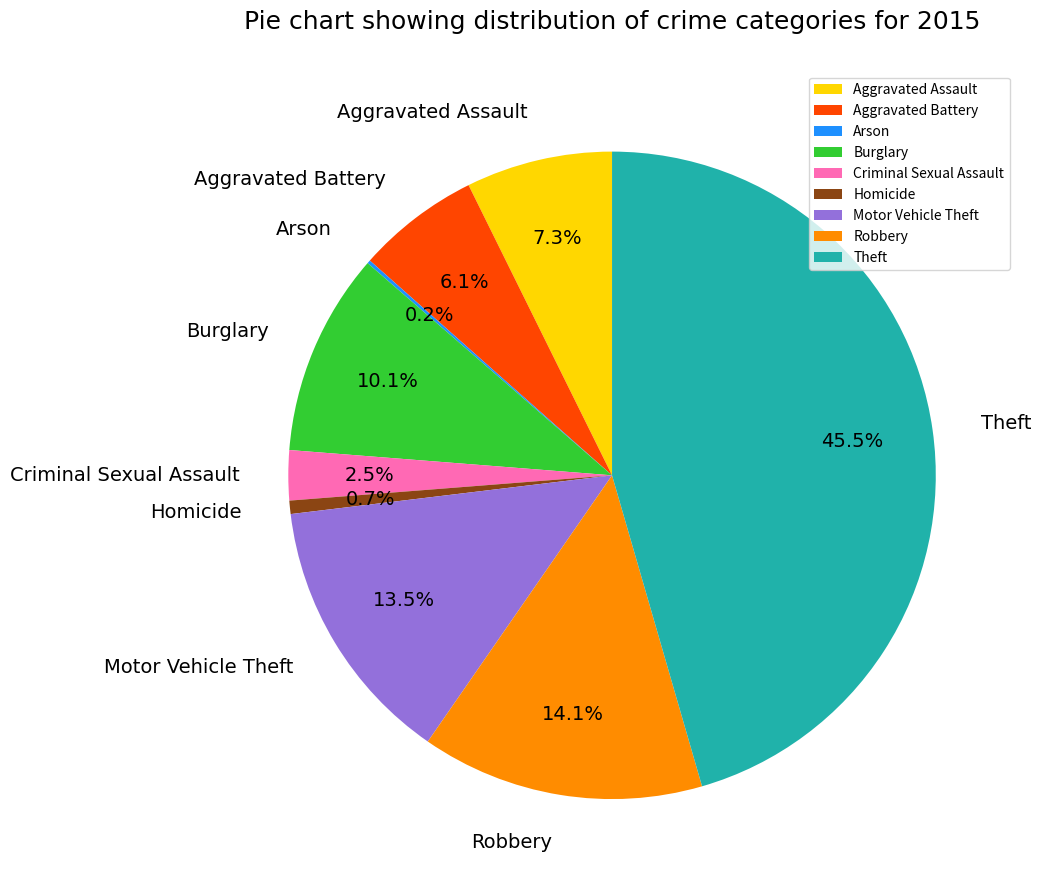

The Burglary slice represents 10% of the pie. True or false?

True